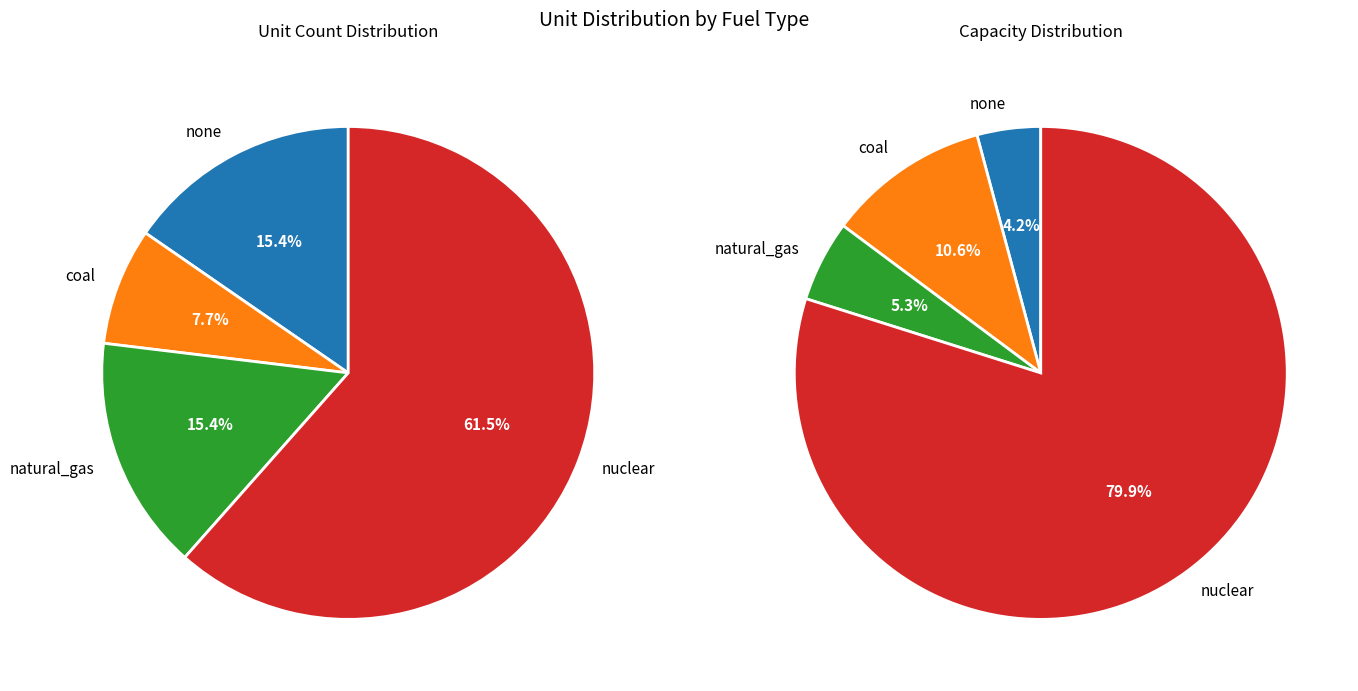

Combined, what portion of the pie is natural_gas and nuclear?

76.9%